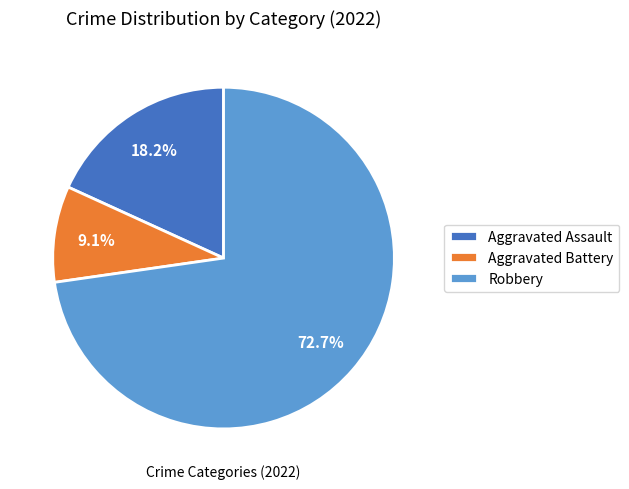

What percentage is NOT represented by Aggravated Battery?

90.9%